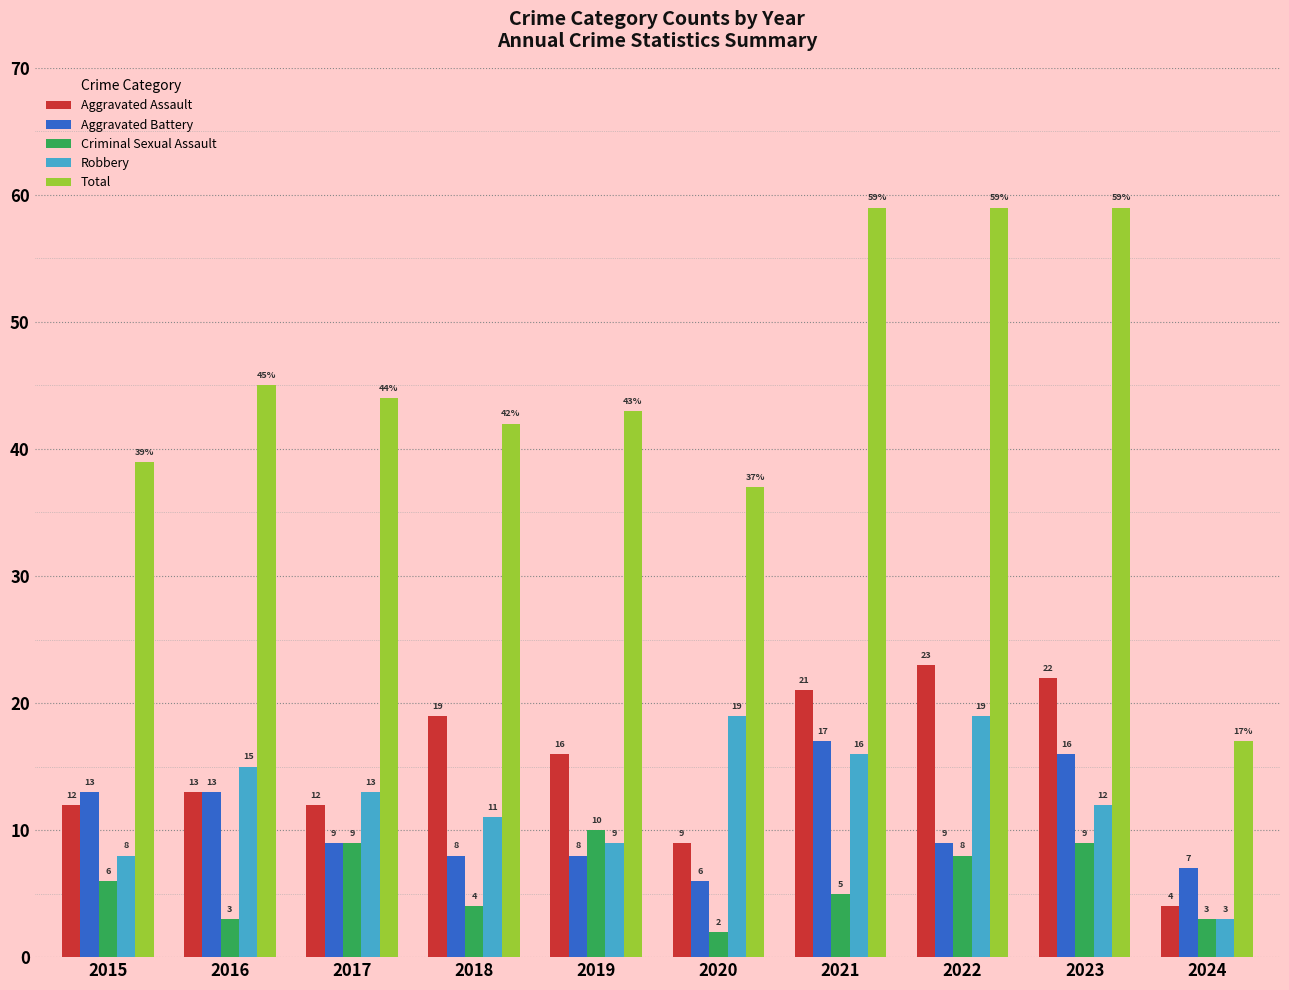

What is the value of the Criminal Sexual Assault bar at the 3rd from the left?

9